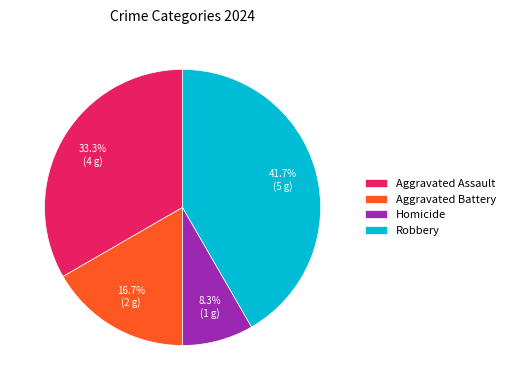

What is the largest slice in the pie chart?

Robbery